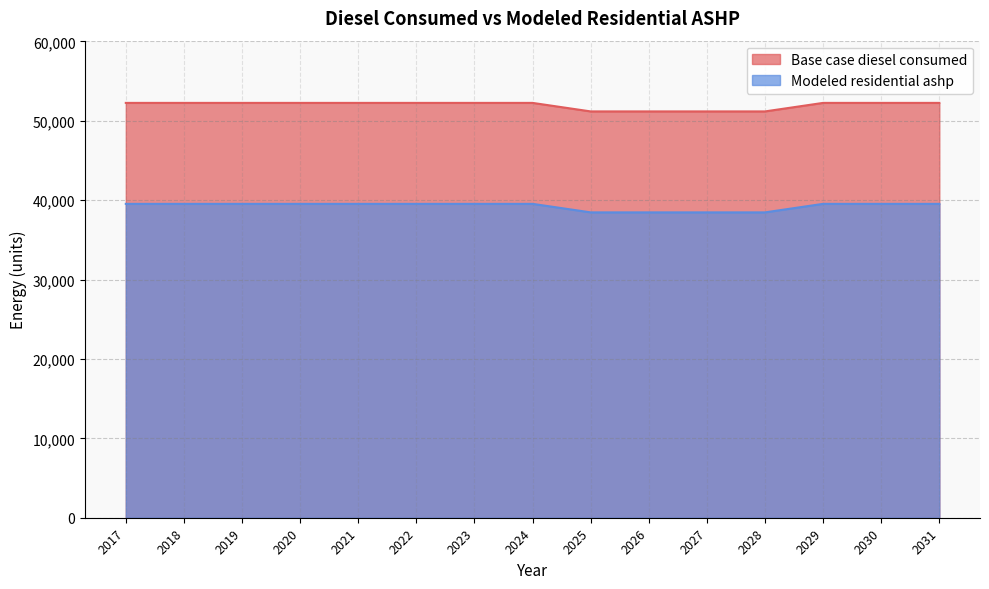

Does the chart display data point markers on the line(s)?

No